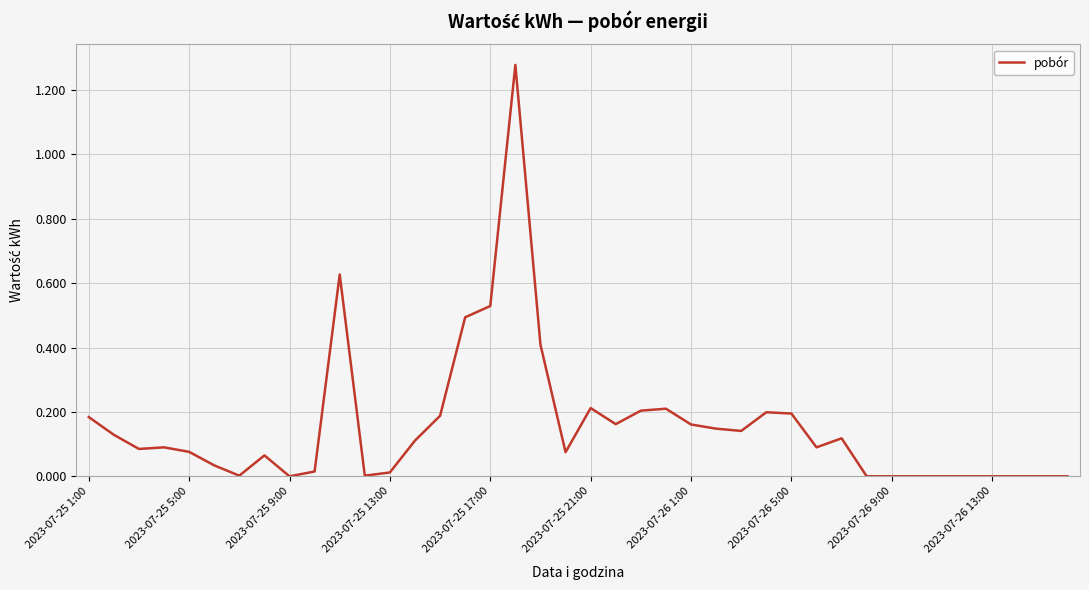

Does the chart have visible grid lines?

Yes